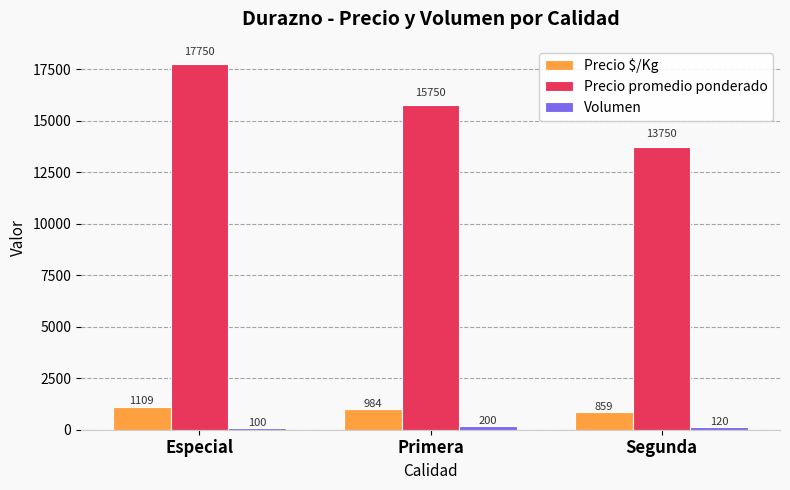

What is the maximum value shown in the chart?

17750